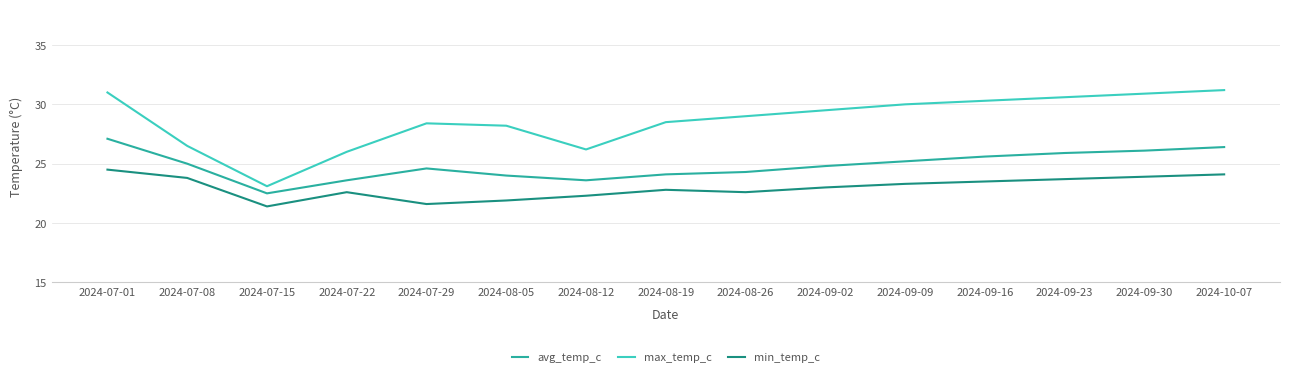

Reading left to right, extract all data points from this chart.

avg_temp_c: 2024-07-01=27.1	2024-07-08=25.0	2024-07-15=22.5	2024-07-22=23.6	2024-07-29=24.6	2024-08-05=24.0	2024-08-12=23.6	2024-08-19=24.1	2024-08-26=24.3	2024-09-02=24.8	2024-09-09=25.2	2024-09-16=25.6	2024-09-23=25.9	2024-09-30=26.1	2024-10-07=26.4
max_temp_c: 2024-07-01=31.0	2024-07-08=26.5	2024-07-15=23.1	2024-07-22=26.0	2024-07-29=28.4	2024-08-05=28.2	2024-08-12=26.2	2024-08-19=28.5	2024-08-26=29.0	2024-09-02=29.5	2024-09-09=30.0	2024-09-16=30.3	2024-09-23=30.6	2024-09-30=30.9	2024-10-07=31.2
min_temp_c: 2024-07-01=24.5	2024-07-08=23.8	2024-07-15=21.4	2024-07-22=22.6	2024-07-29=21.6	2024-08-05=21.9	2024-08-12=22.3	2024-08-19=22.8	2024-08-26=22.6	2024-09-02=23.0	2024-09-09=23.3	2024-09-16=23.5	2024-09-23=23.7	2024-09-30=23.9	2024-10-07=24.1